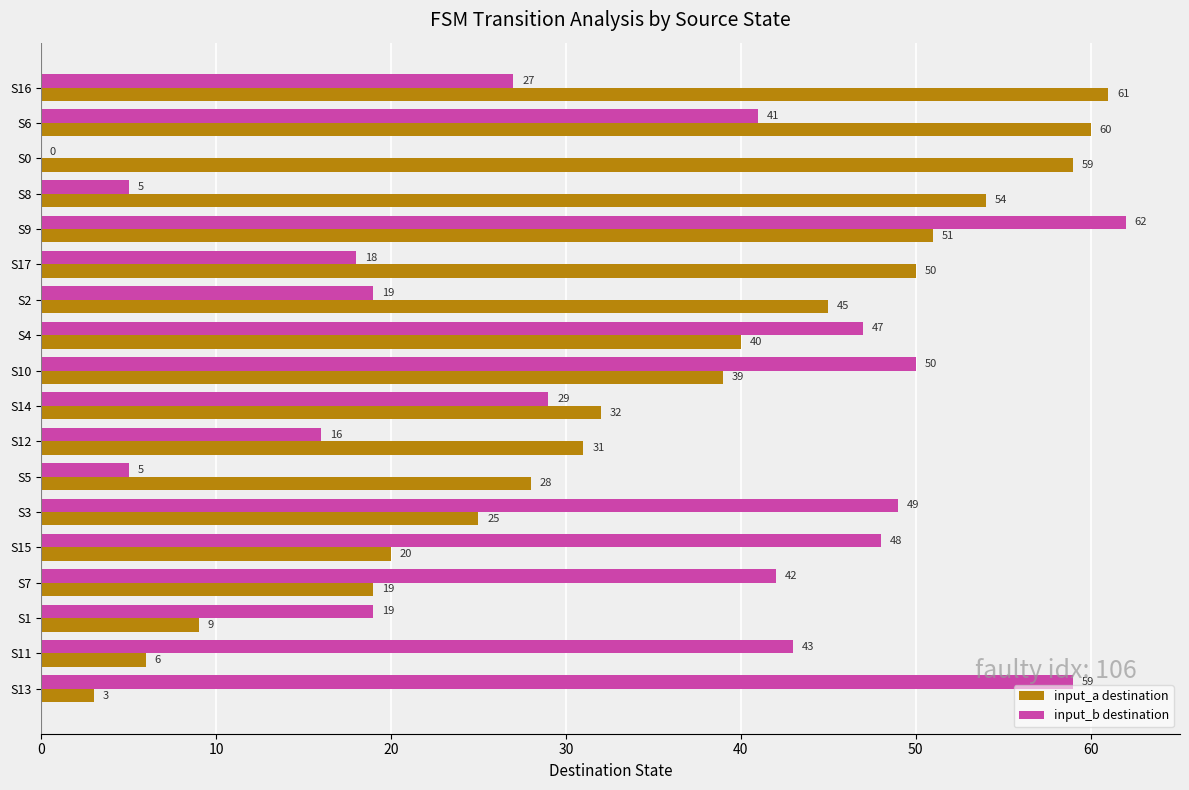

What are all the series names shown in the legend?

input_a destination, input_b destination